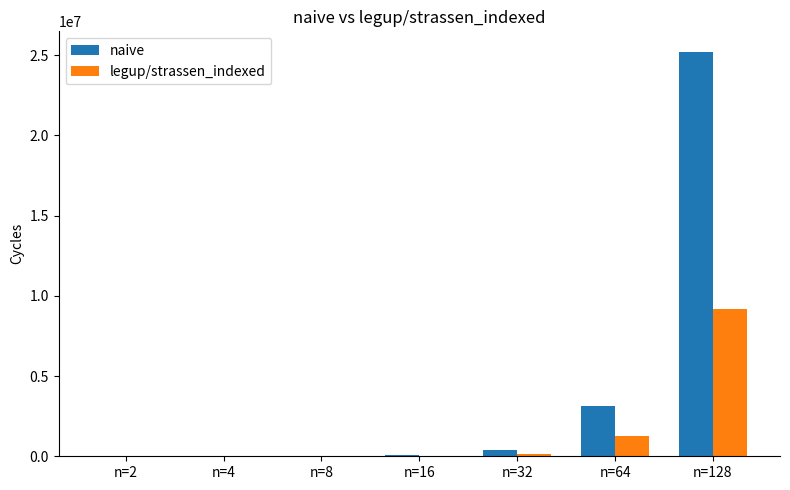

At which label is legup/strassen_indexed closest to 4577369?

n=64